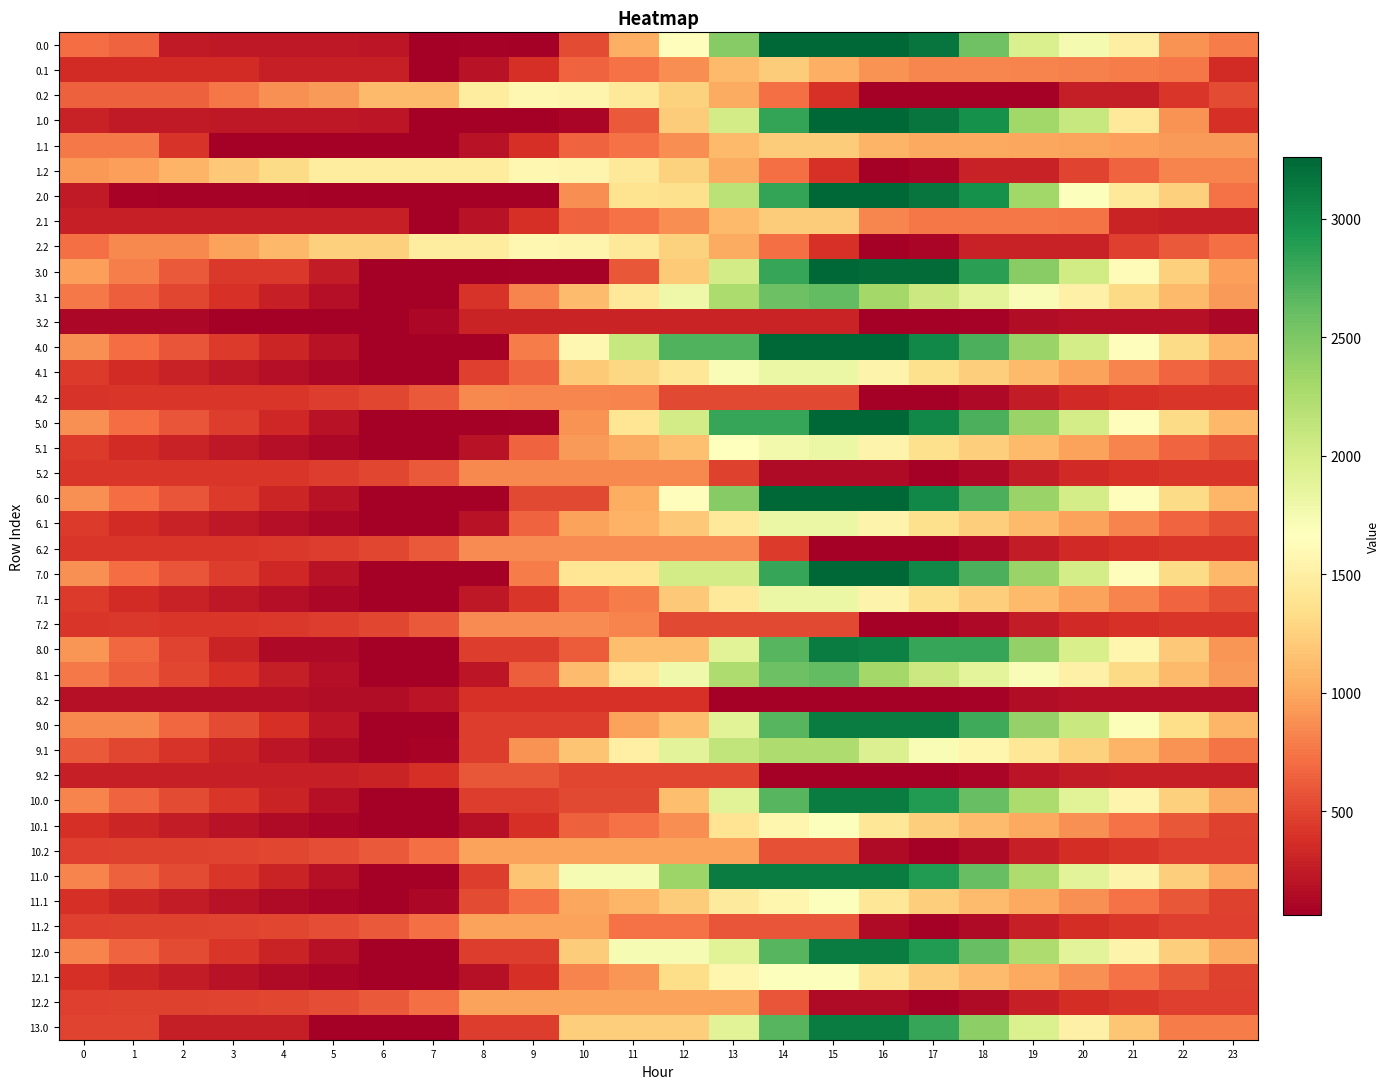

At which category is the sum across all series the highest?

15